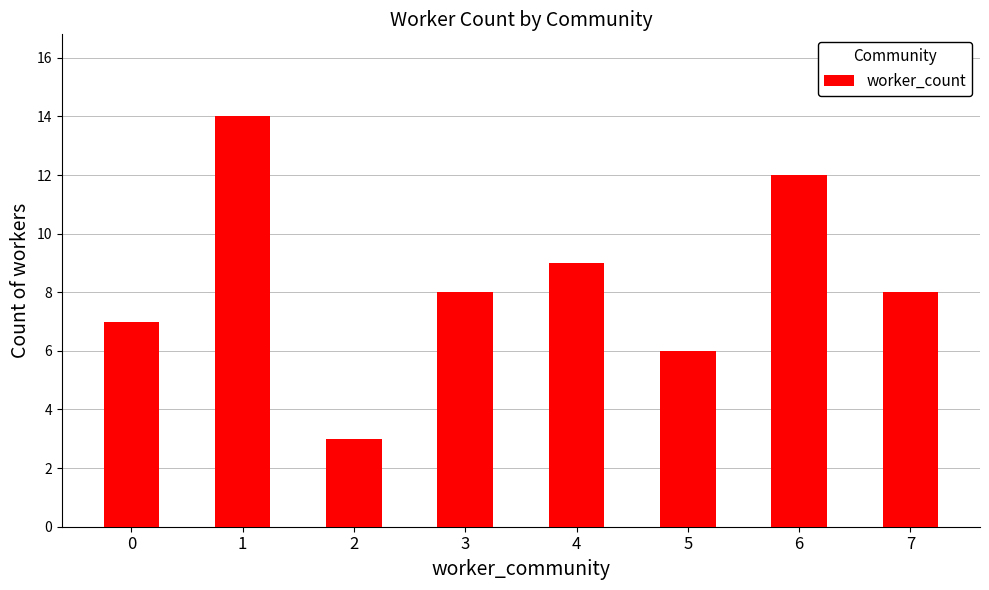

What is the average value?

8